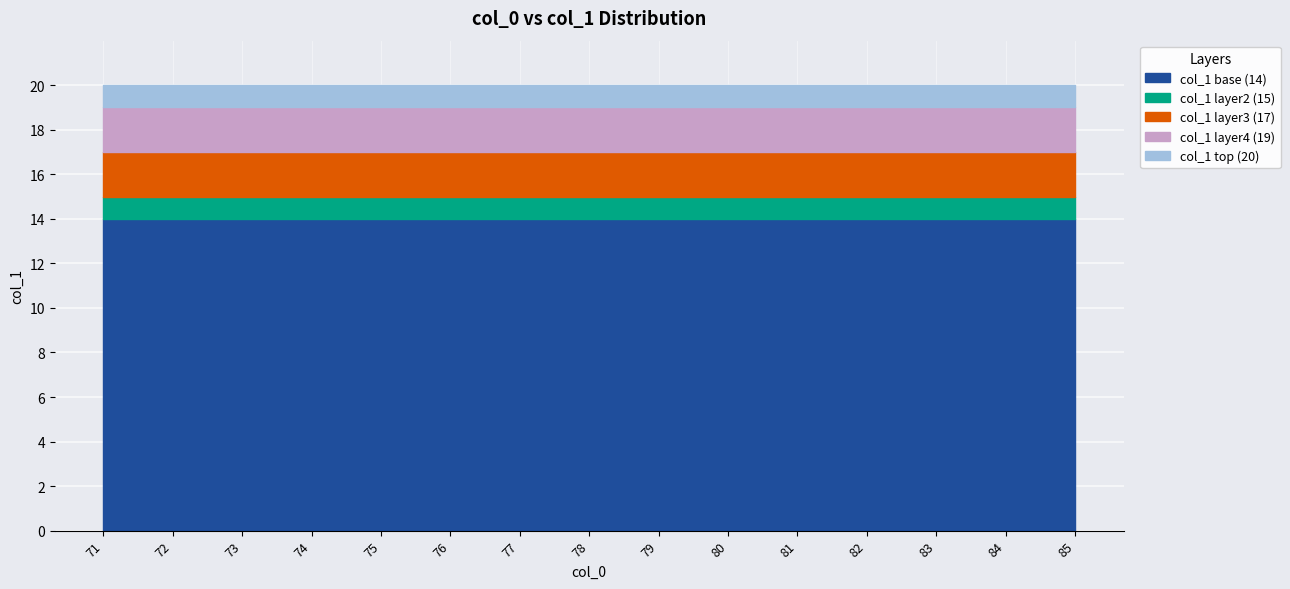

How many lines are shown in the chart?

5